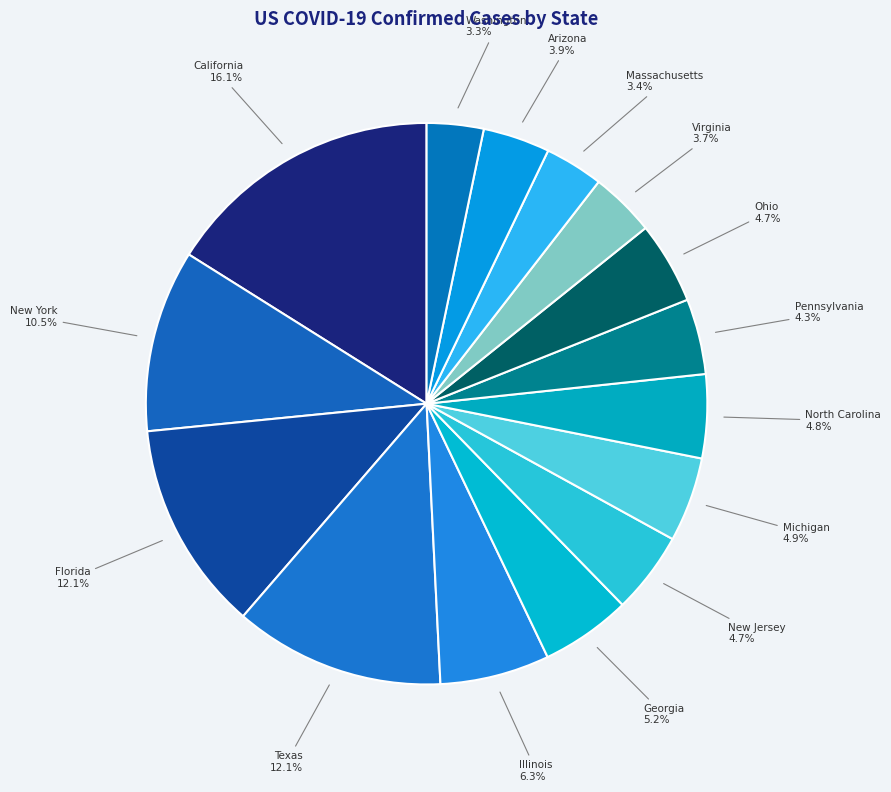

Count the number of slices in the pie.

15